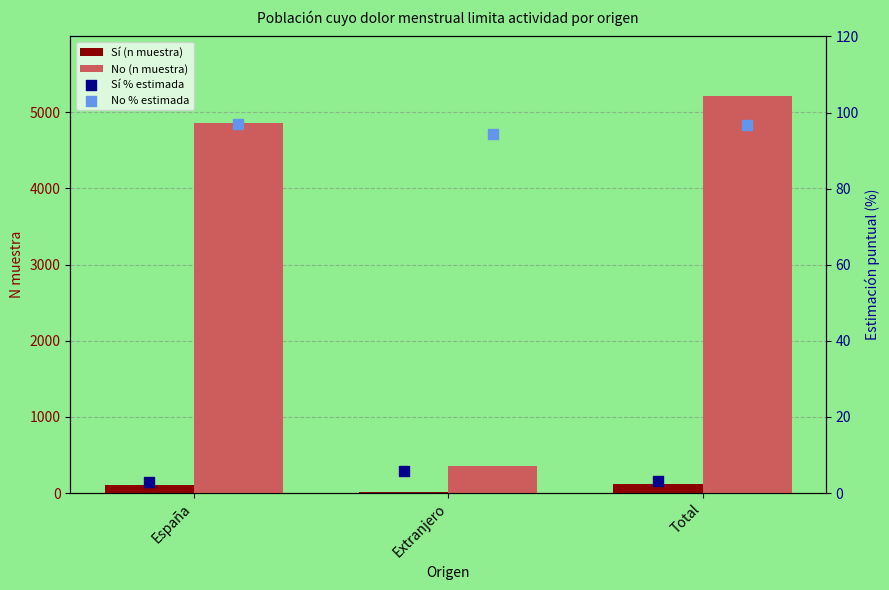

What is the sum of all Sí (n muestra) values?

244